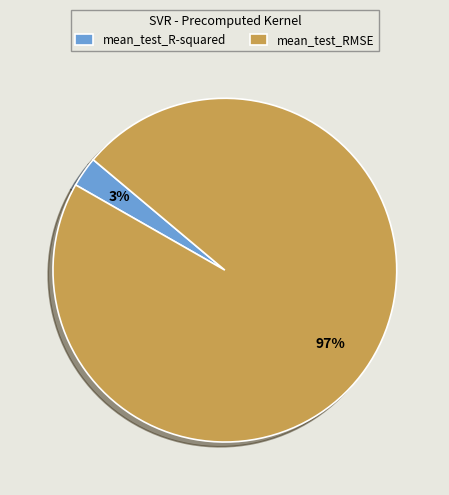

Does mean_test_R-squared represent more than half of the total?

No